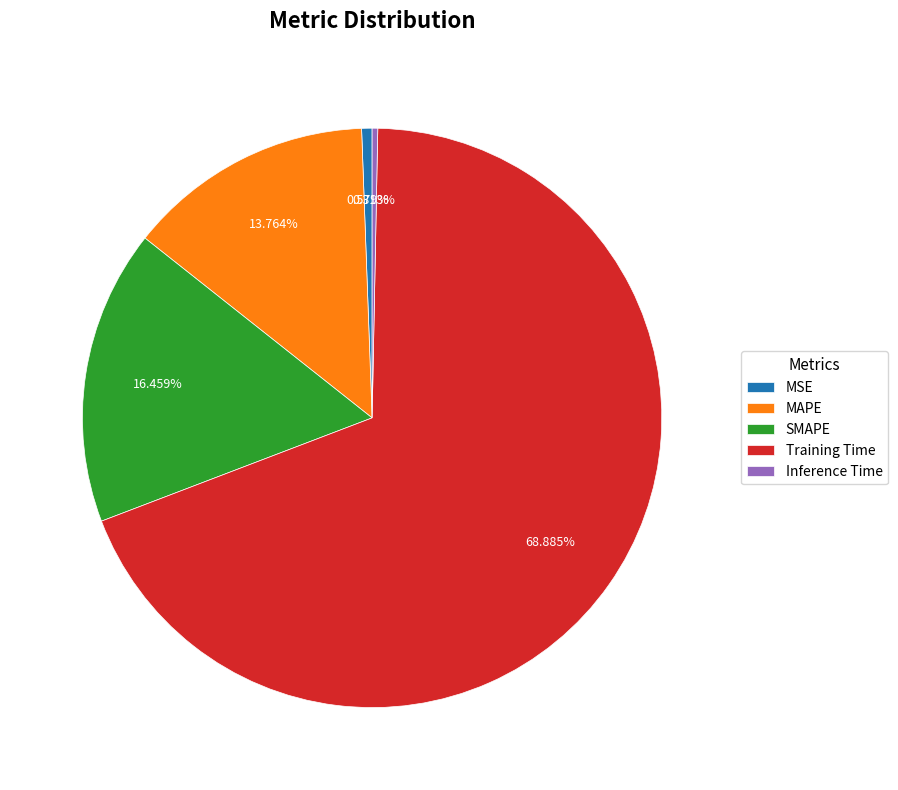

Which slice is the largest?

Training Time